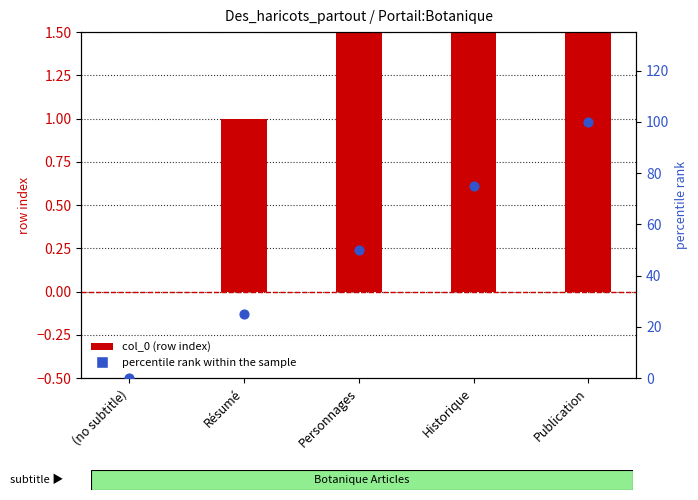

What is the total value across all series at Historique?

78